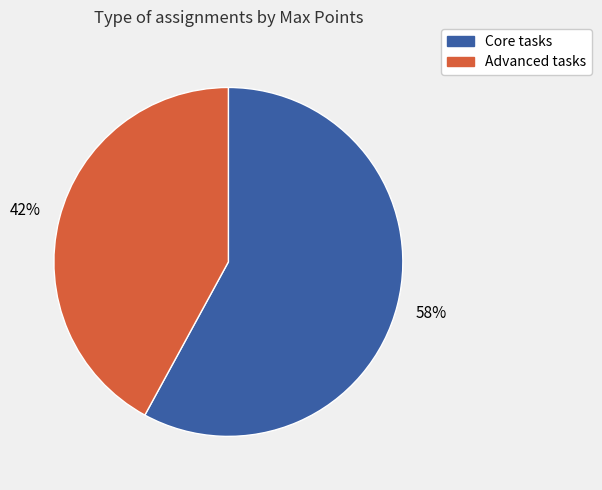

Count the number of slices in the pie.

2